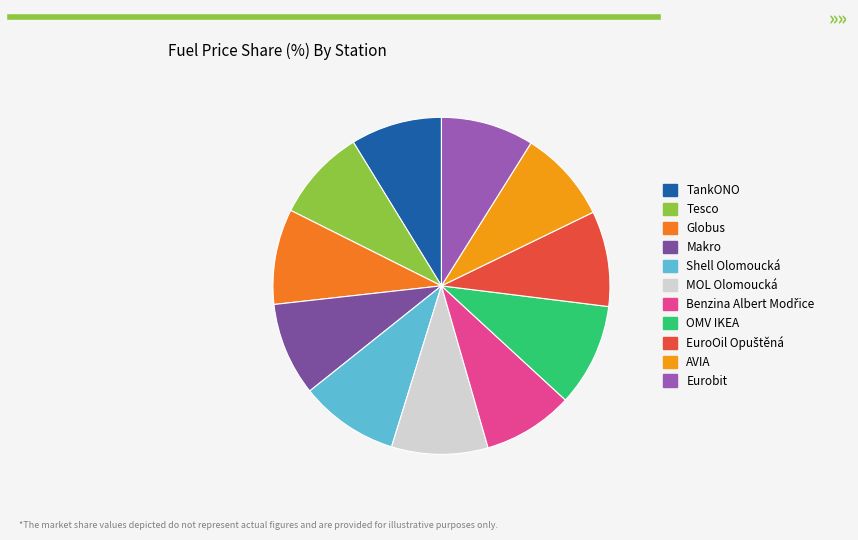

Is TankONO the majority of the pie?

No